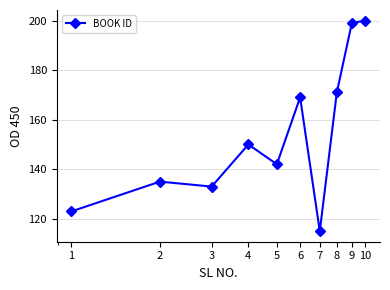

True or false: the data has more than 1 interior local peaks.

True